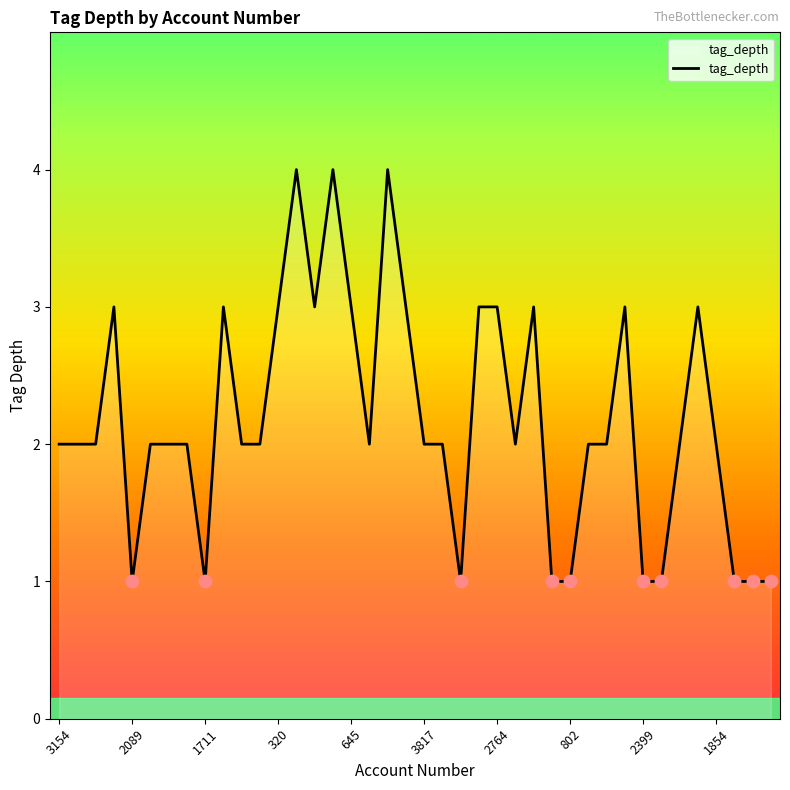

What is the difference between the maximum and minimum values?

3